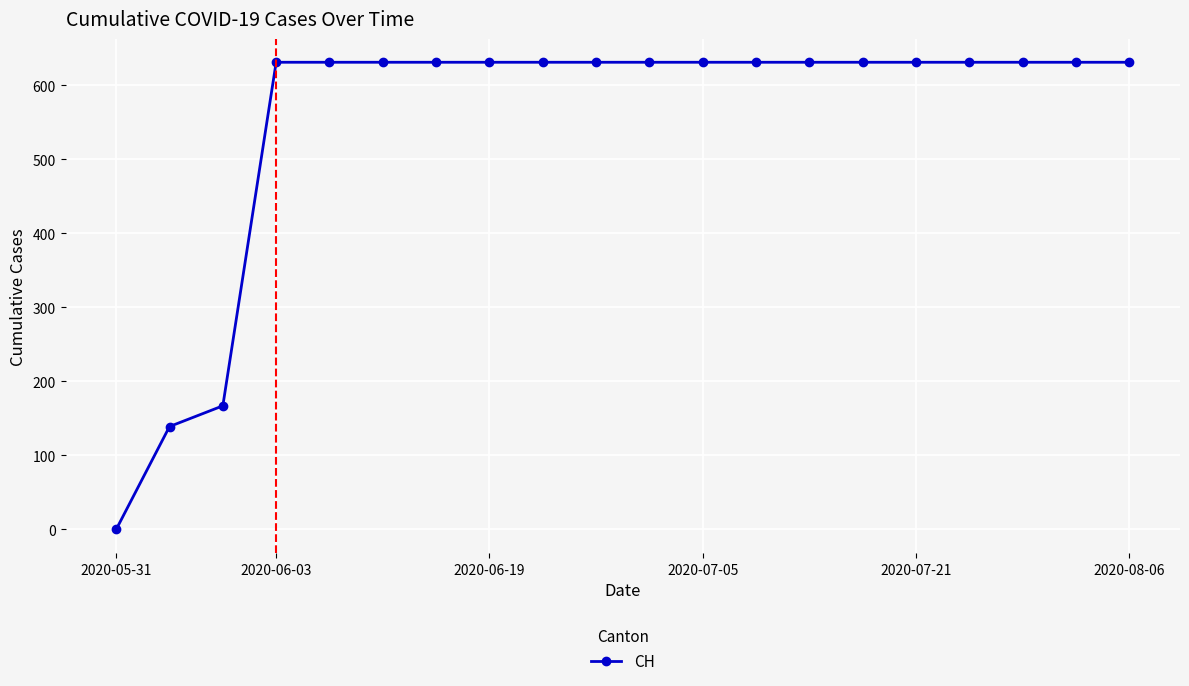

What is the difference between the second highest and second lowest values?

492